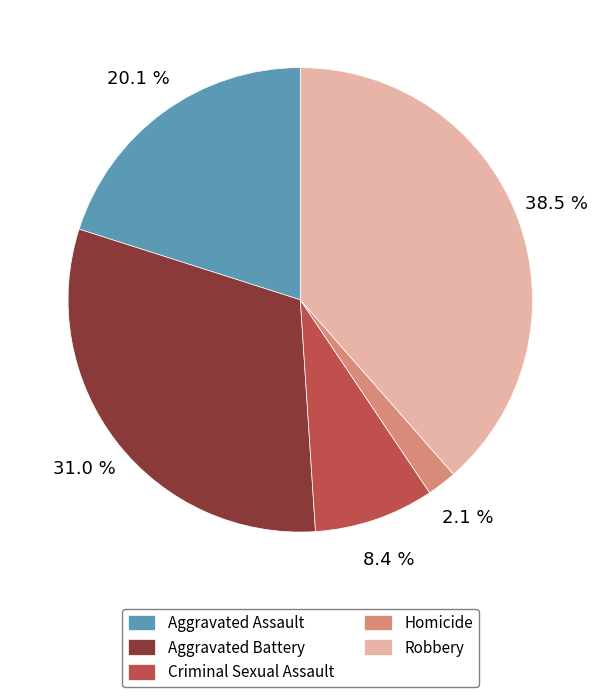

Which category has the biggest portion of the pie?

Robbery